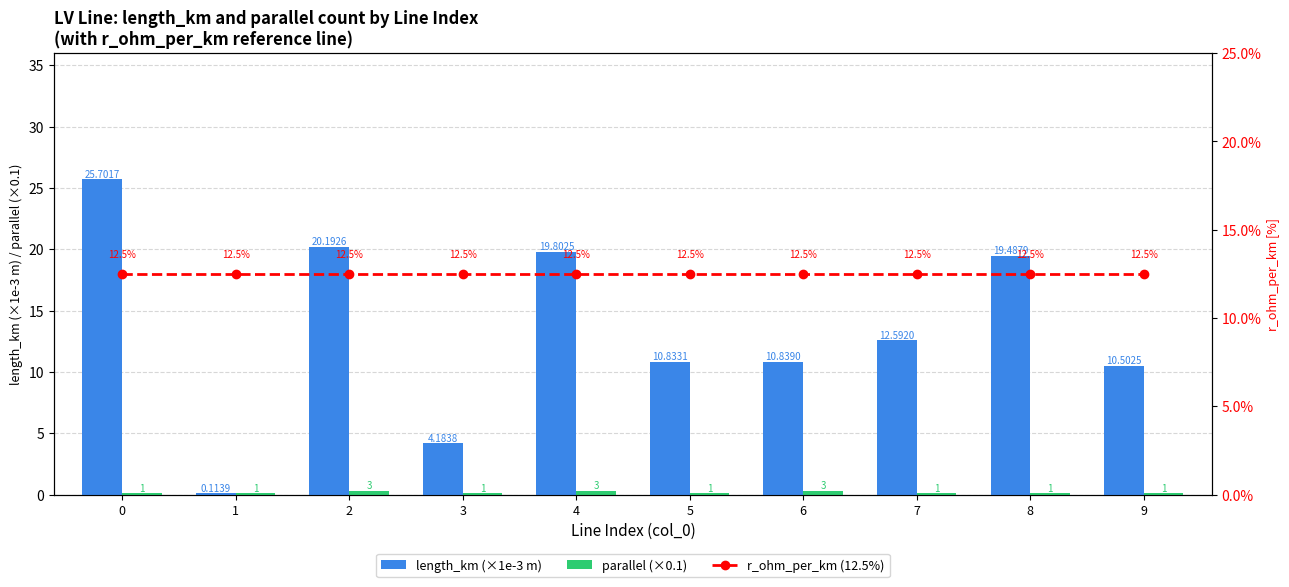

Reading right to left, what are all the values shown in this chart?

length_km (×1e-3 m): 9=10.5	8=19.5	7=12.6	6=10.8	5=10.8	4=19.8	3=4.2	2=20.2	1=0.1	0=25.7
parallel (×0.1): 9=0.1	8=0.1	7=0.1	6=0.3	5=0.1	4=0.3	3=0.1	2=0.3	1=0.1	0=0.1
r_ohm_per_km (%): 9=12.5	8=12.5	7=12.5	6=12.5	5=12.5	4=12.5	3=12.5	2=12.5	1=12.5	0=12.5